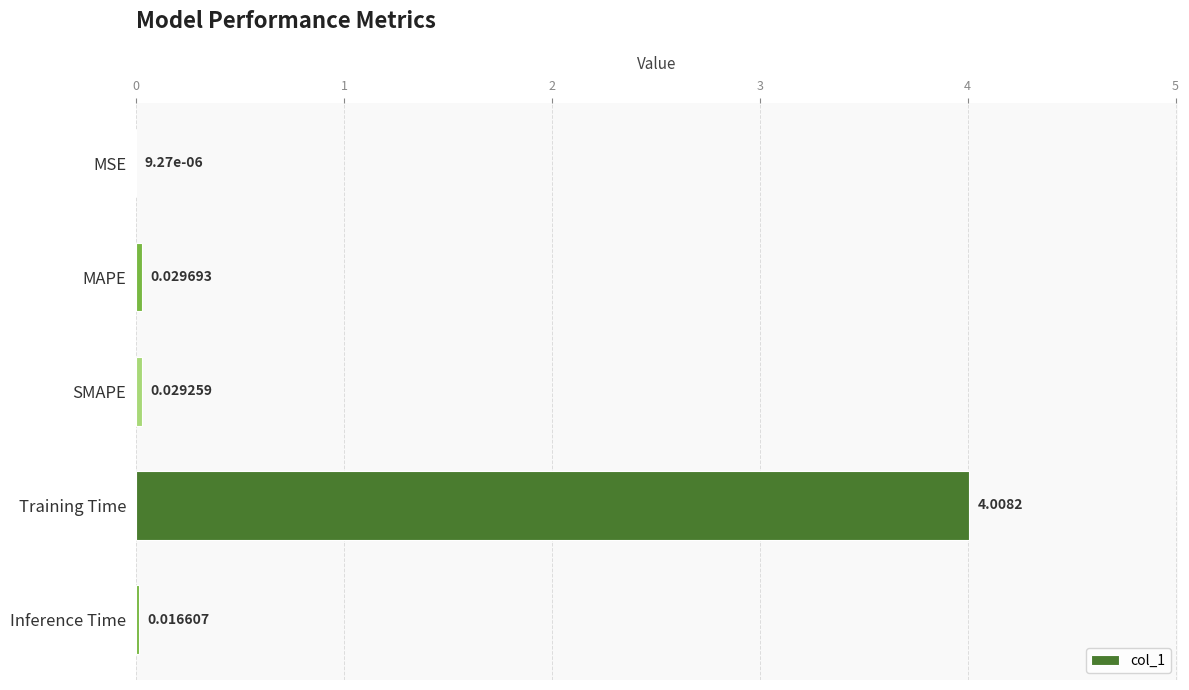

What is the sum of all values?

4.1